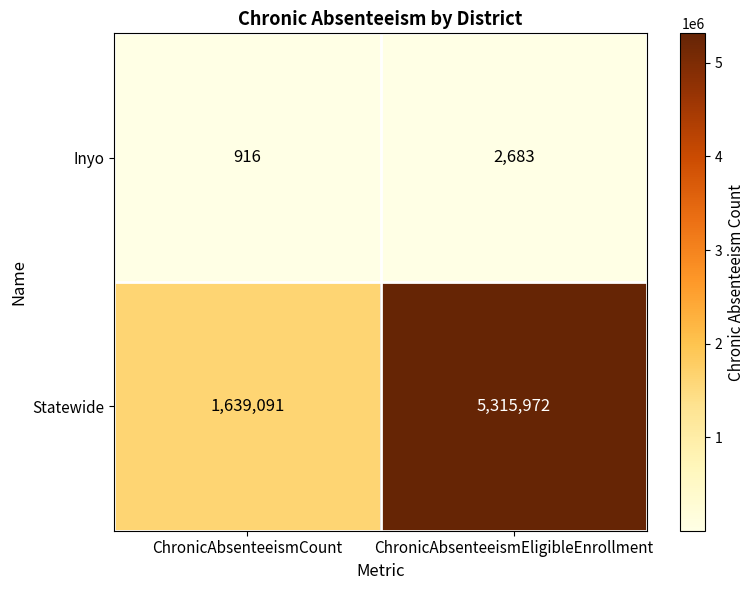

At which category is the sum across all series the highest?

ChronicAbsenteeismEligibleEnrollment